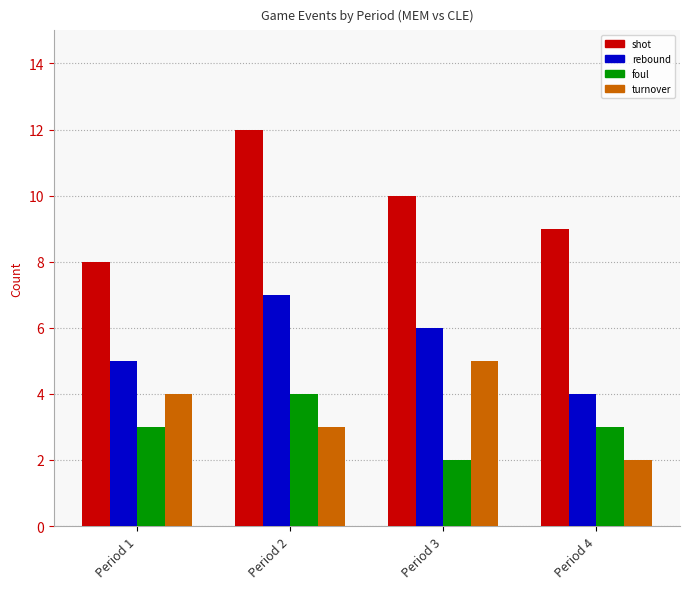

What is the sum of all rebound values?

22